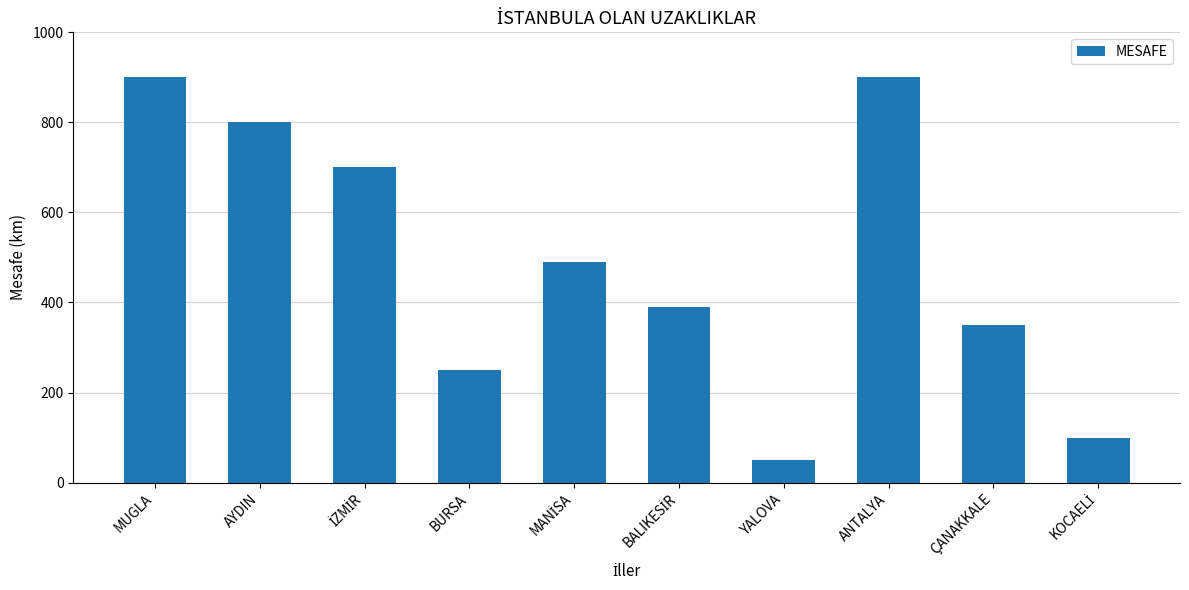

True or false: the data shows 1174 at ANTALYA.

False